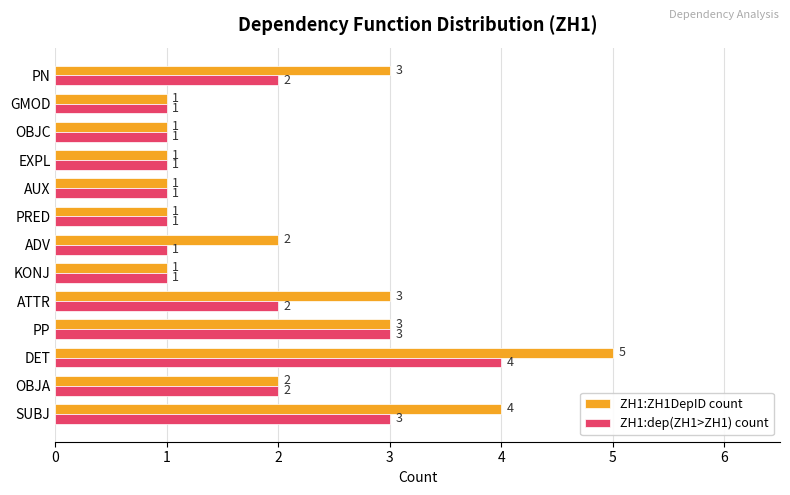

Which series has the widest spread of values?

ZH1:ZH1DepID count